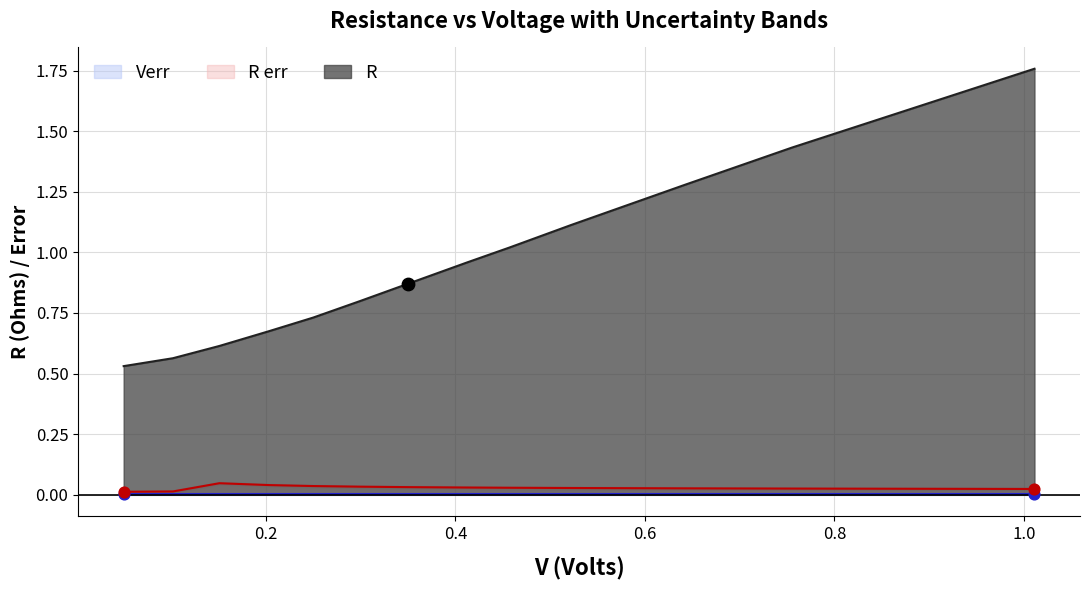

Which series contains the highest Y value?

R